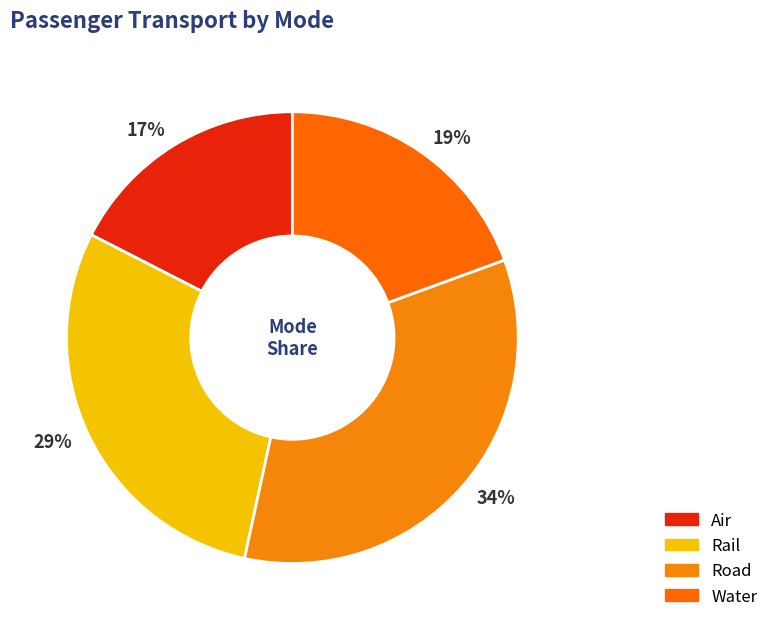

The 34% slice represents 34% of the pie. True or false?

True